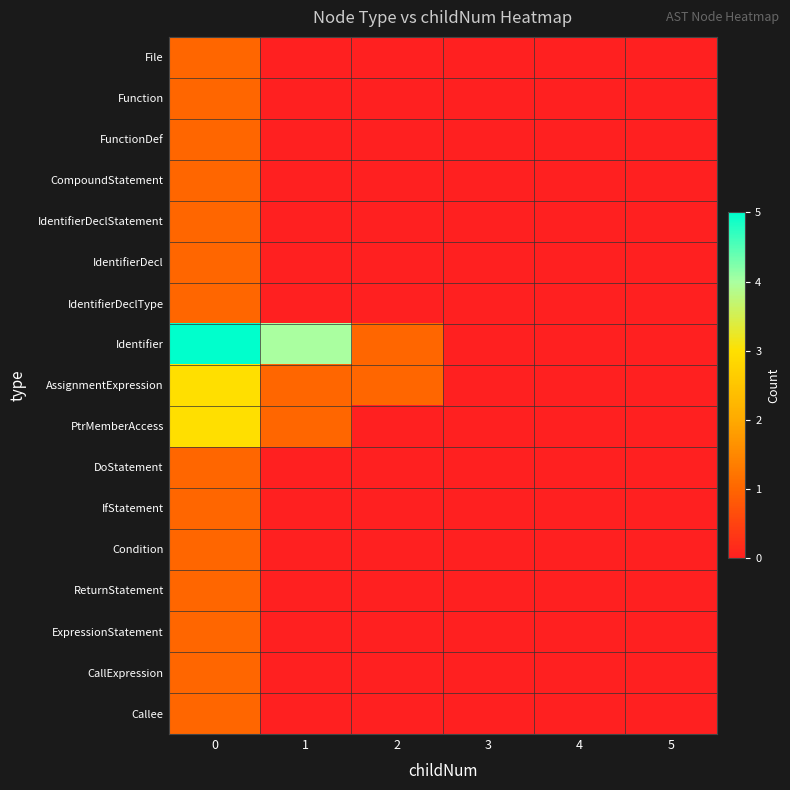

At 4, list the series in order from largest to smallest.

File, Function, FunctionDef, CompoundStatement, IdentifierDeclStatement, IdentifierDecl, IdentifierDeclType, Identifier, AssignmentExpression, PtrMemberAccess, DoStatement, IfStatement, Condition, ReturnStatement, ExpressionStatement, CallExpression, Callee